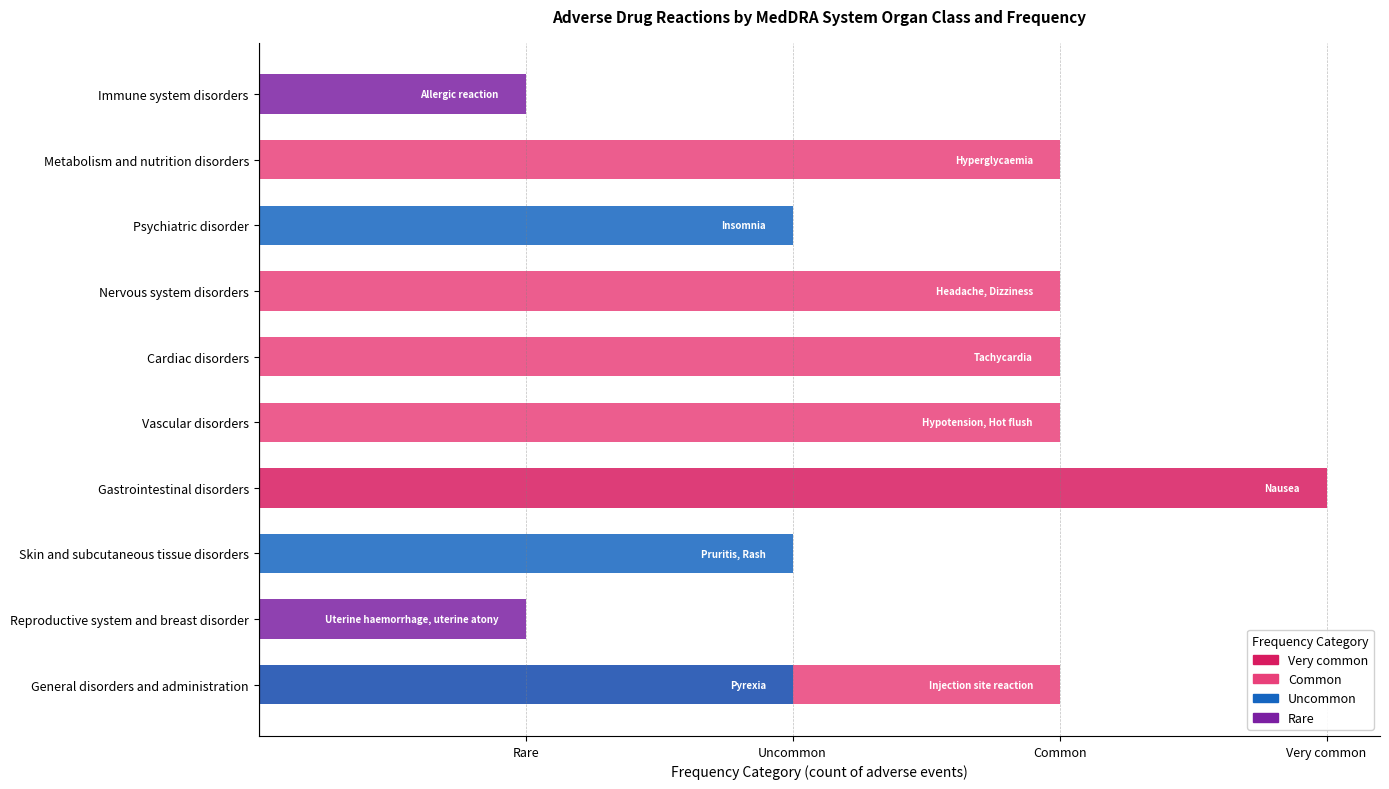

At which label does Common reach its peak?

Metabolism and nutrition disorders